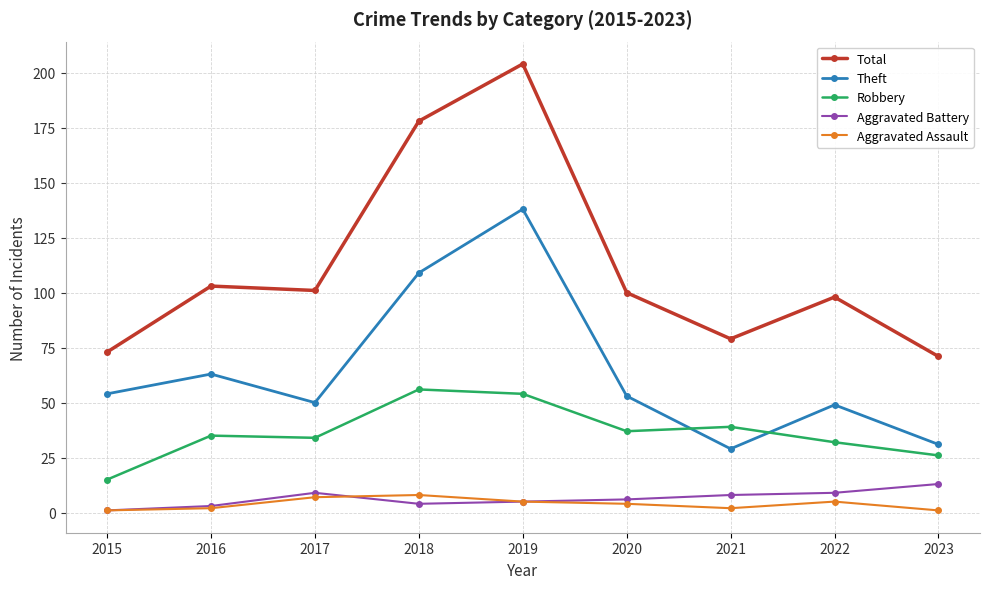

True or false: Aggravated Battery has a value of 1 at 2015.

True